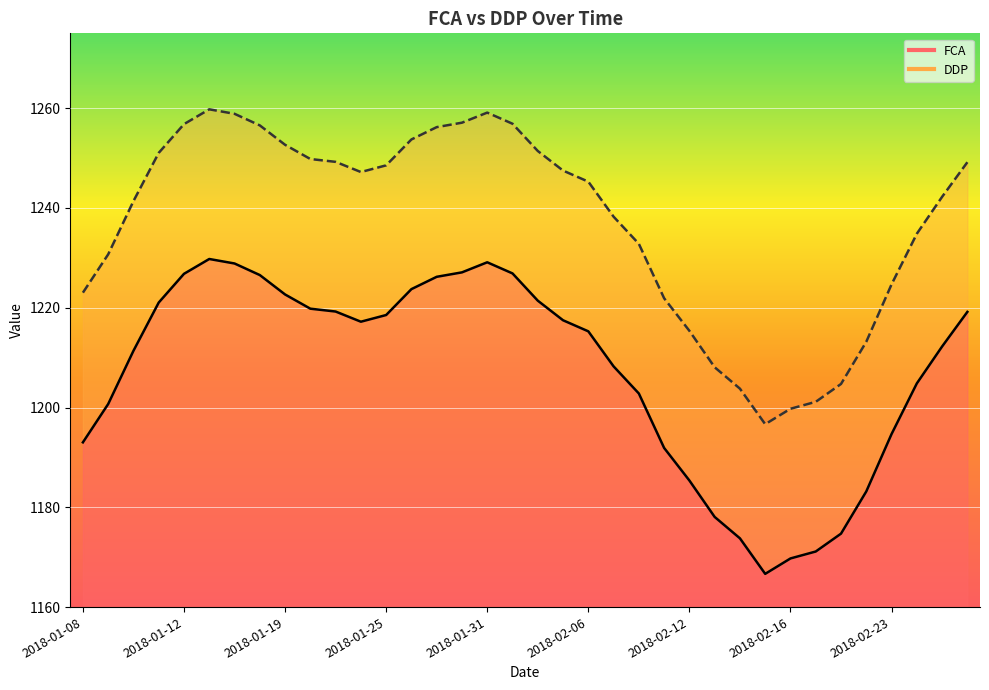

What is the maximum value shown in the chart?

1259.8